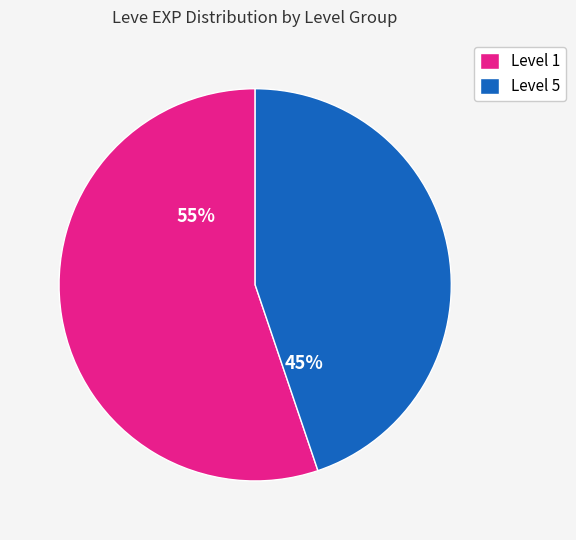

Is there any slice that represents more than half of the pie?

Yes